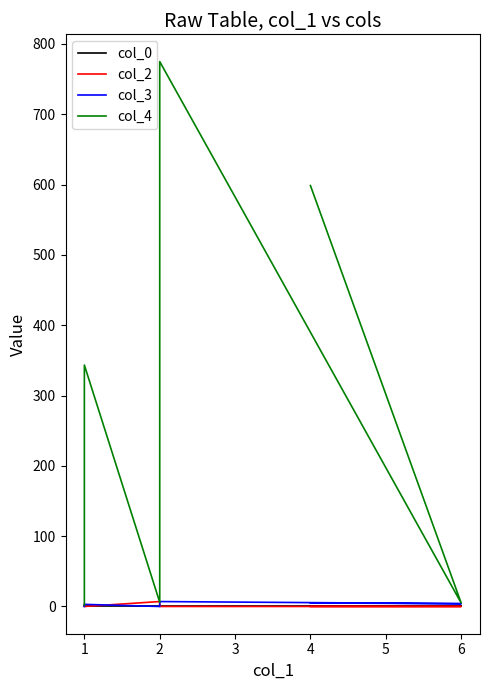

Reading left to right, list all the values displayed in this chart.

col_0: 0.0	0.0	0.0	0.0	0.0	-0.0
col_2: 3.0	0.0	7.0	0.0	0.0	0.0
col_3: 0.0	3.0	0.0	7.0	4.0	5.0
col_4: 2.0	343.3	6.0	774.8	5.0	598.5